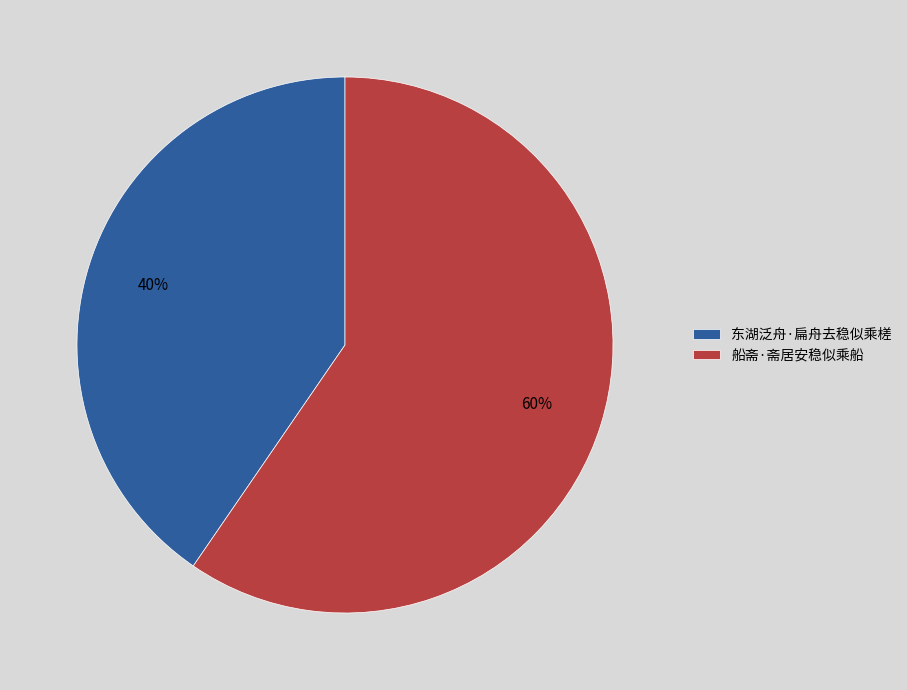

What percentage is the 东湖泛舟·扁舟去稳似乘槎 slice, to the nearest percent?

40%